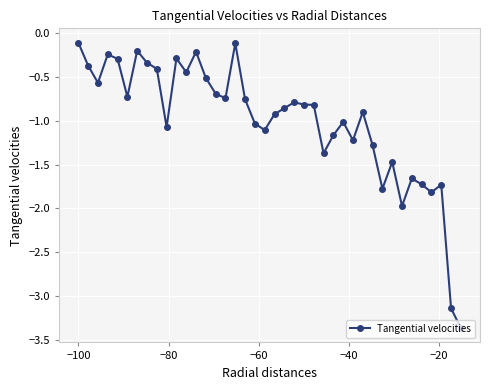

What is the value of the 31st point from the left?

-1.3